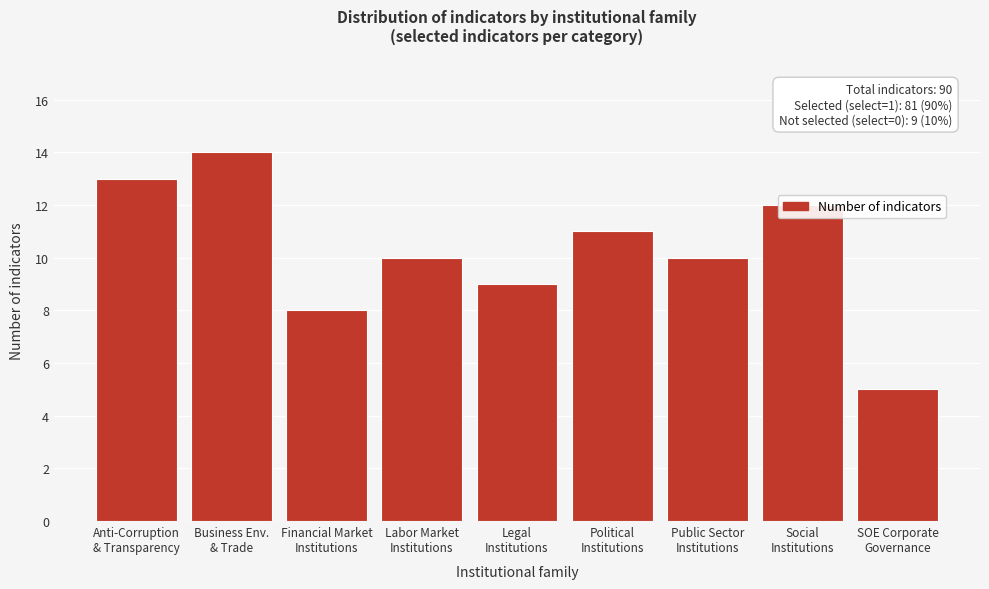

What is the sum of all values?

92